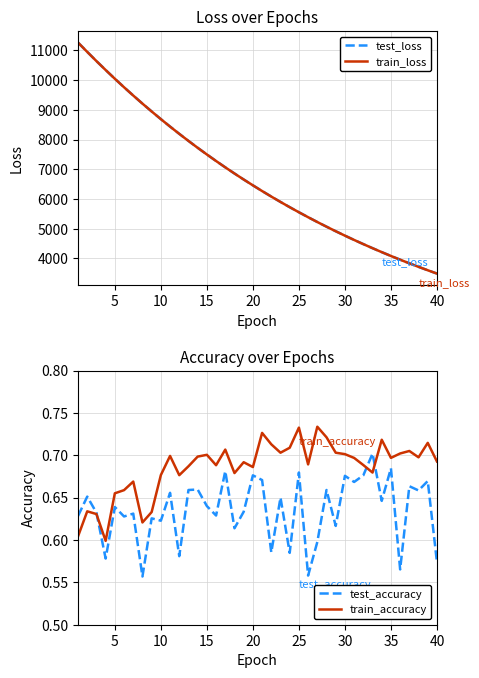

What is the average value of the test_accuracy series?

0.6